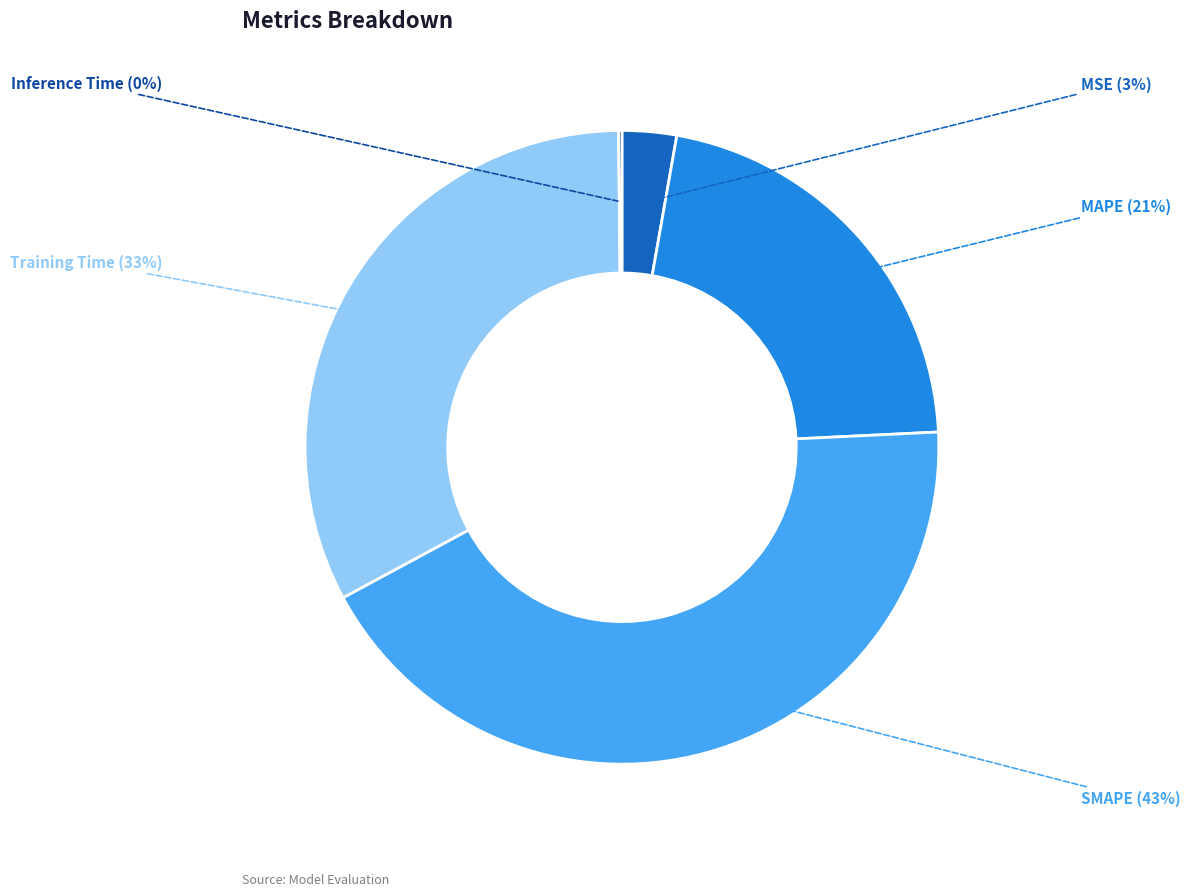

The MAPE slice represents 32% of the pie. True or false?

False